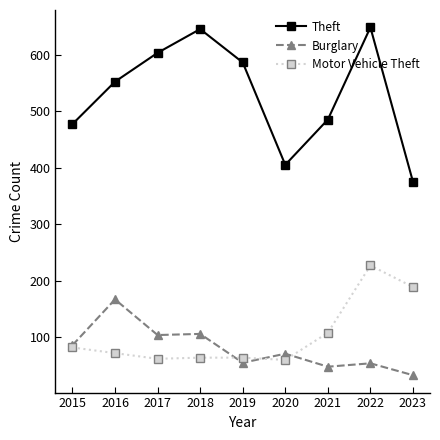

What is the difference between the maximum and minimum values in the Theft series?

273